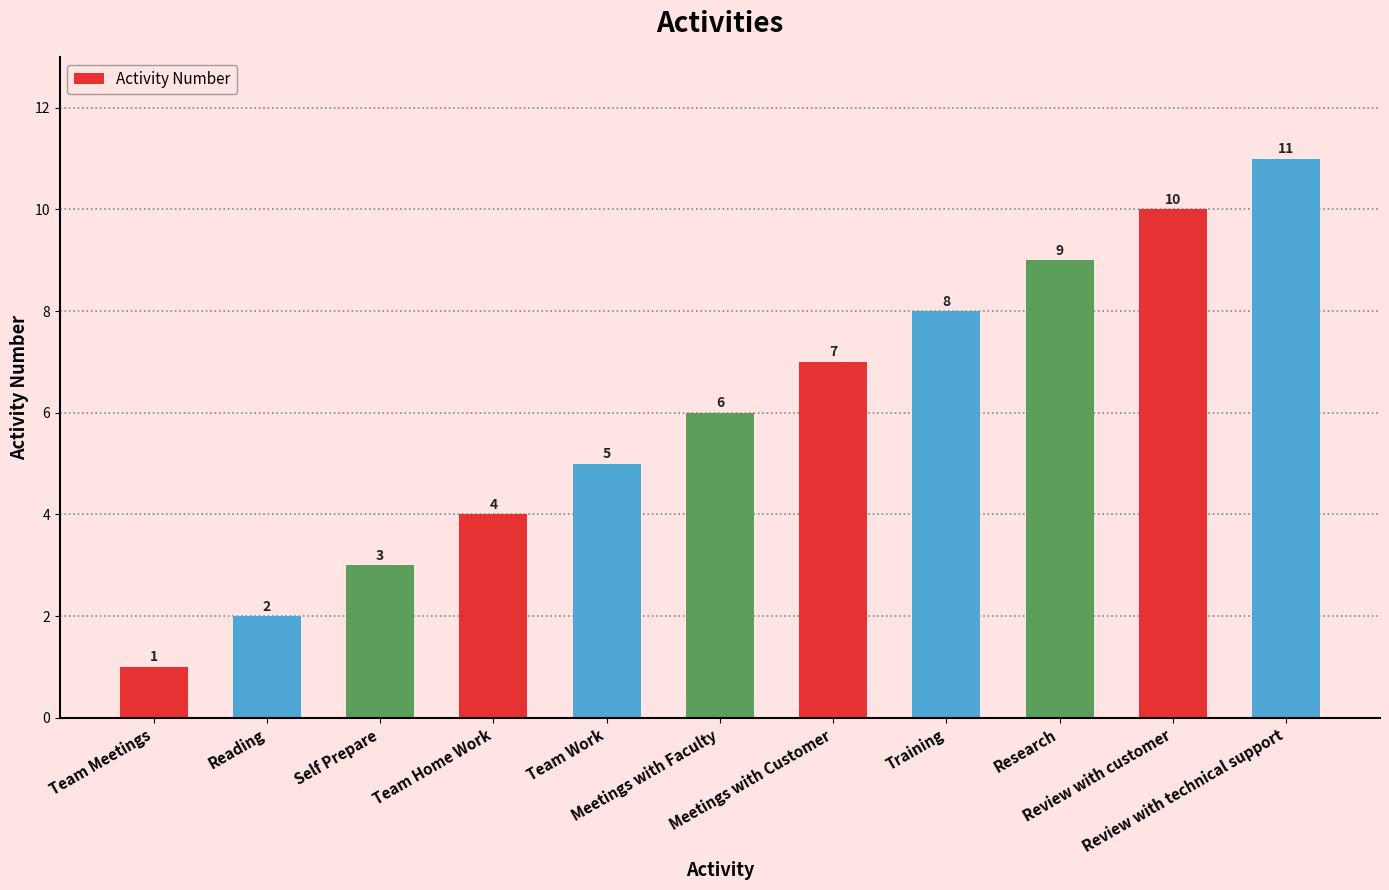

How many values are below 6?

5